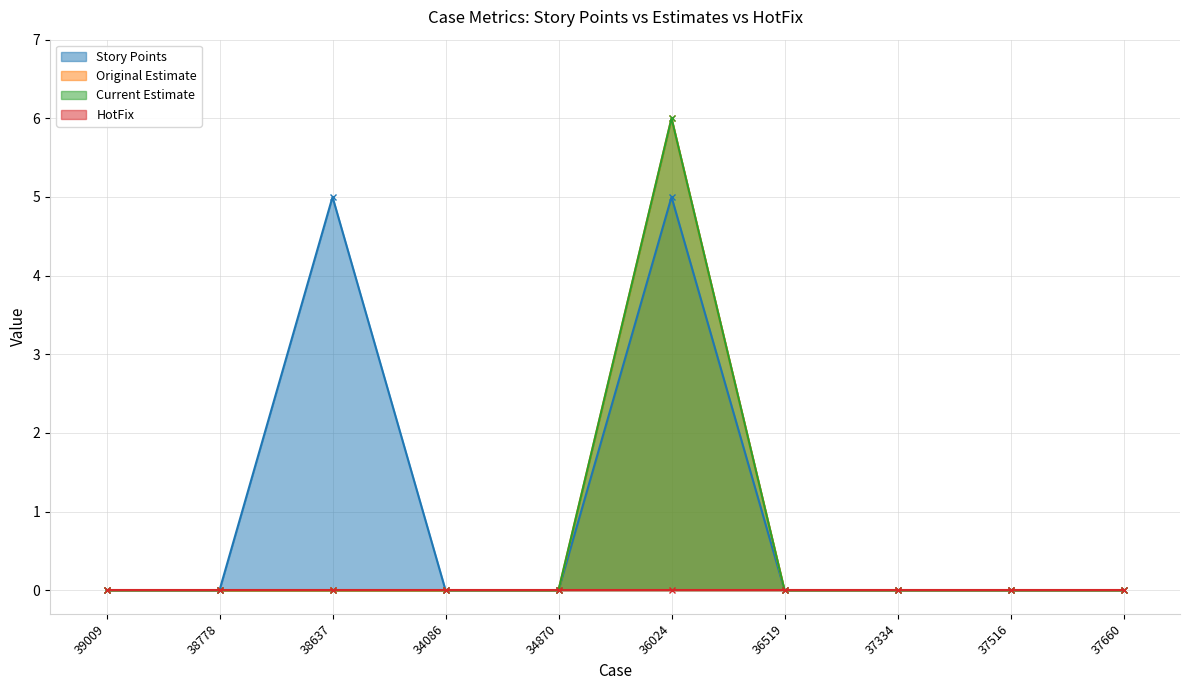

Which series has the largest total across all categories?

Story Points